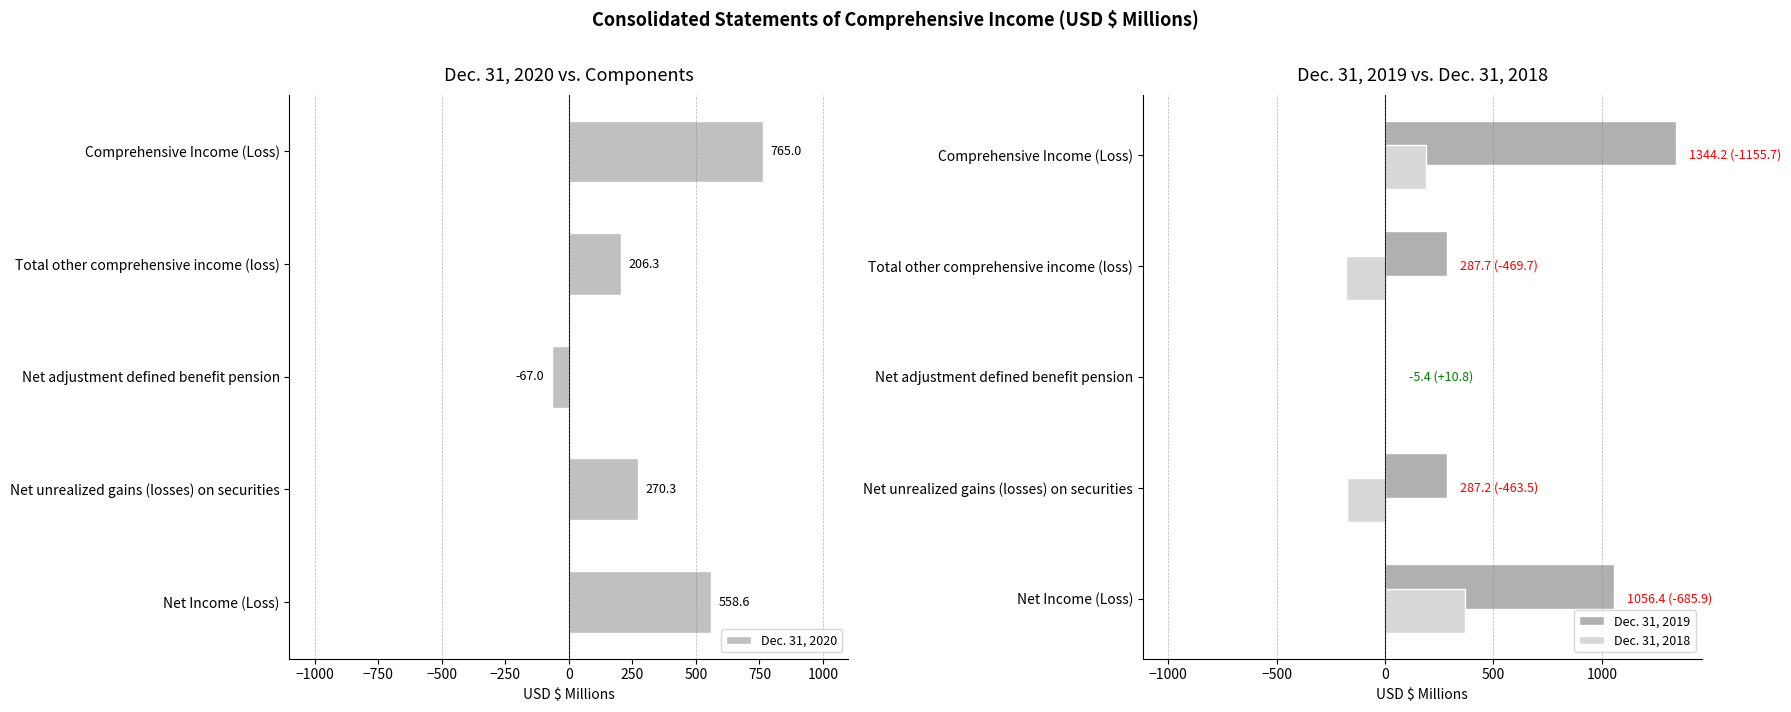

What is the highest value of the Dec. 31, 2019 series?

1344.2